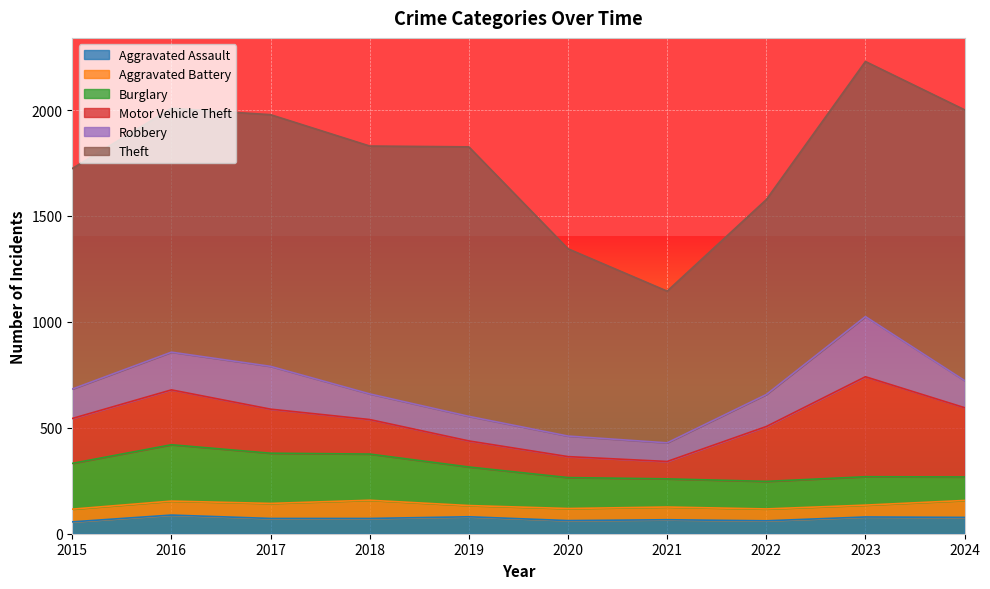

True or false: Burglary and Aggravated Assault intersect in this chart.

False